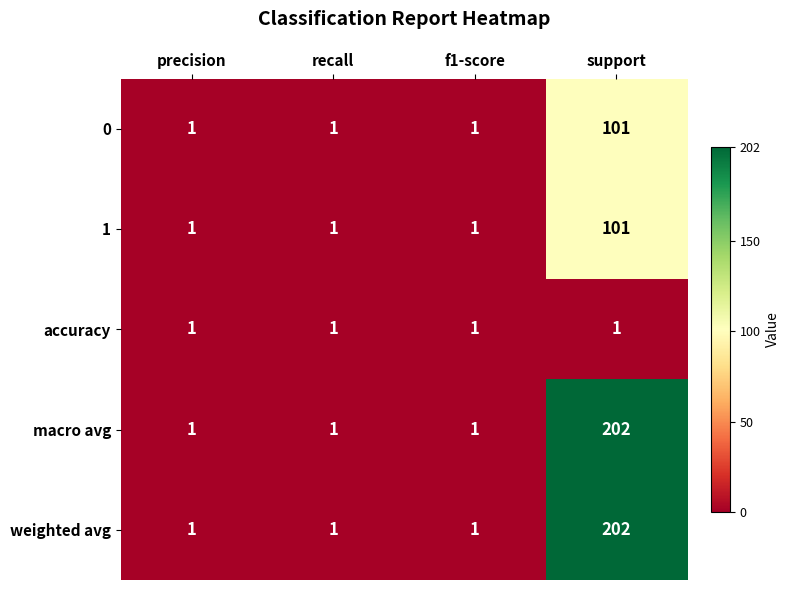

What is the spread (max minus min) of values at support?

201